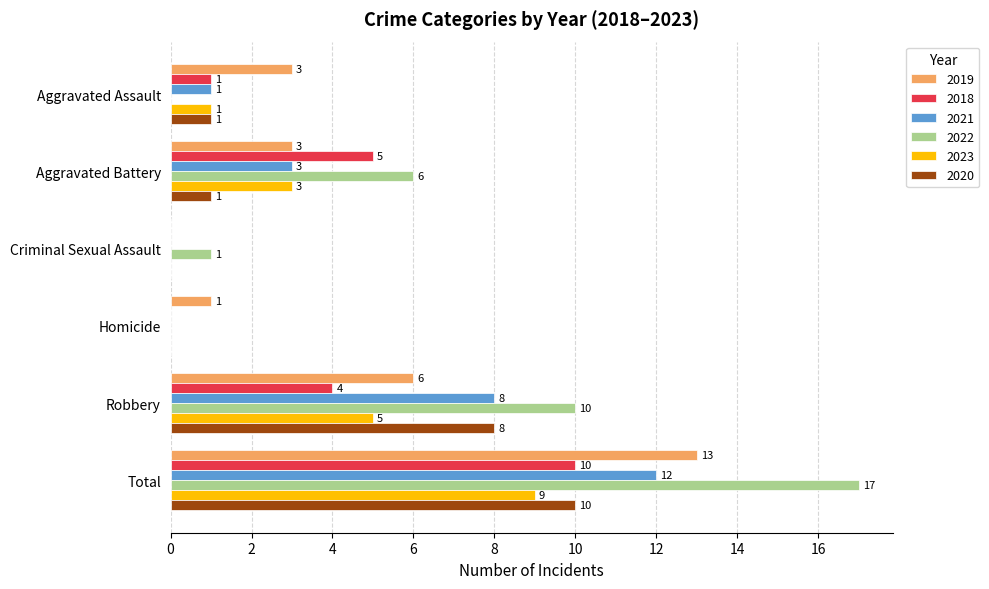

Is the value of 2020 at Homicide greater than the value of 2022 at Total?

No